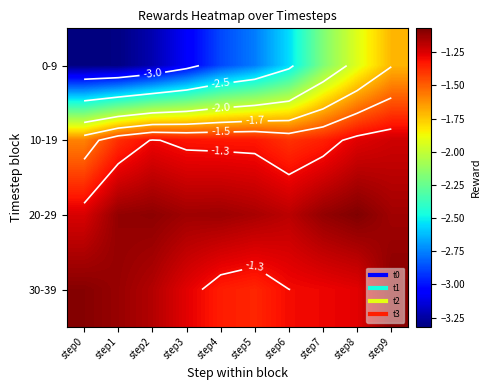

What is the sum of all 30-39 values?

-12.3